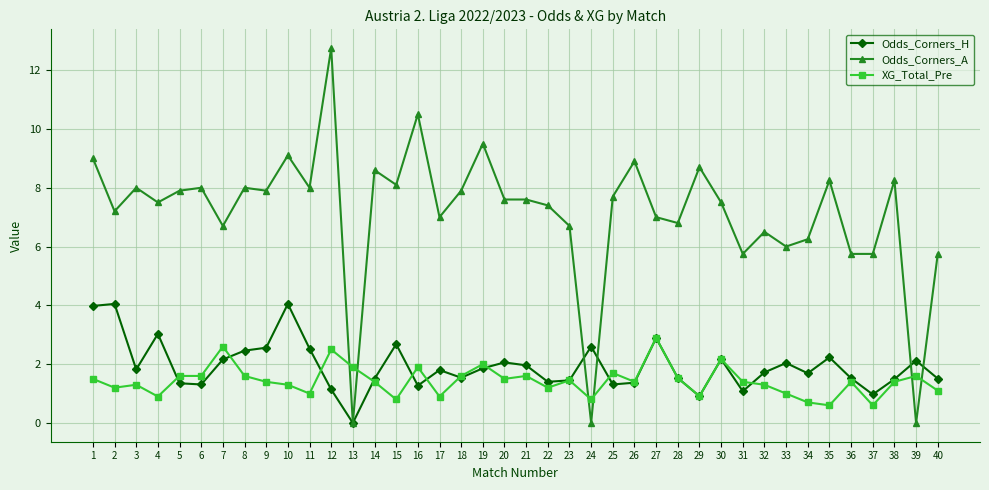

The Odds_Corners_A series shows 6.0 at 33. True or false?

True